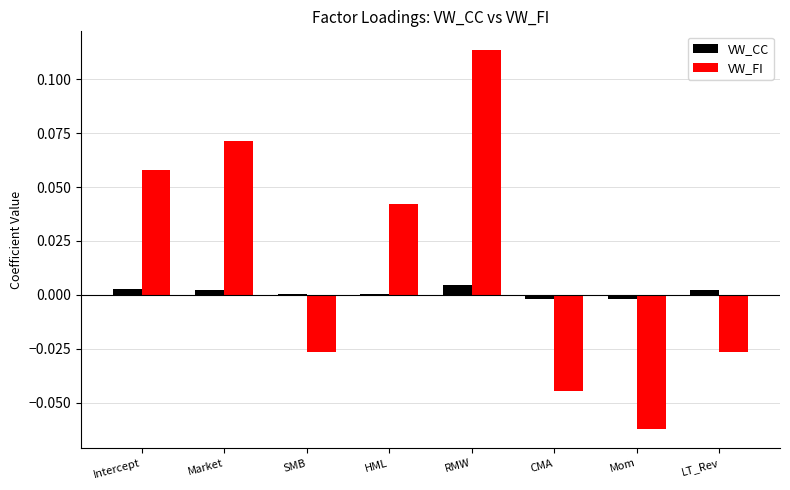

Which series has the largest range (max minus min)?

VW_FI